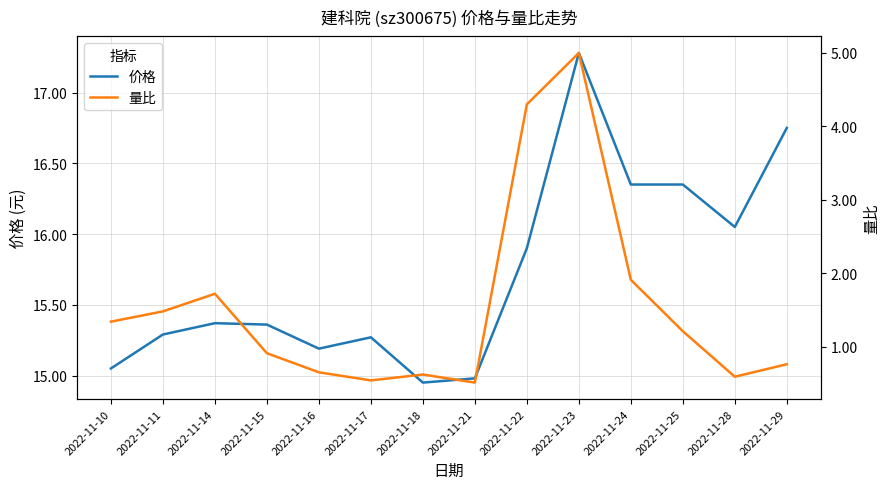

At which label does 量比 first exceed 1?

2022-11-10